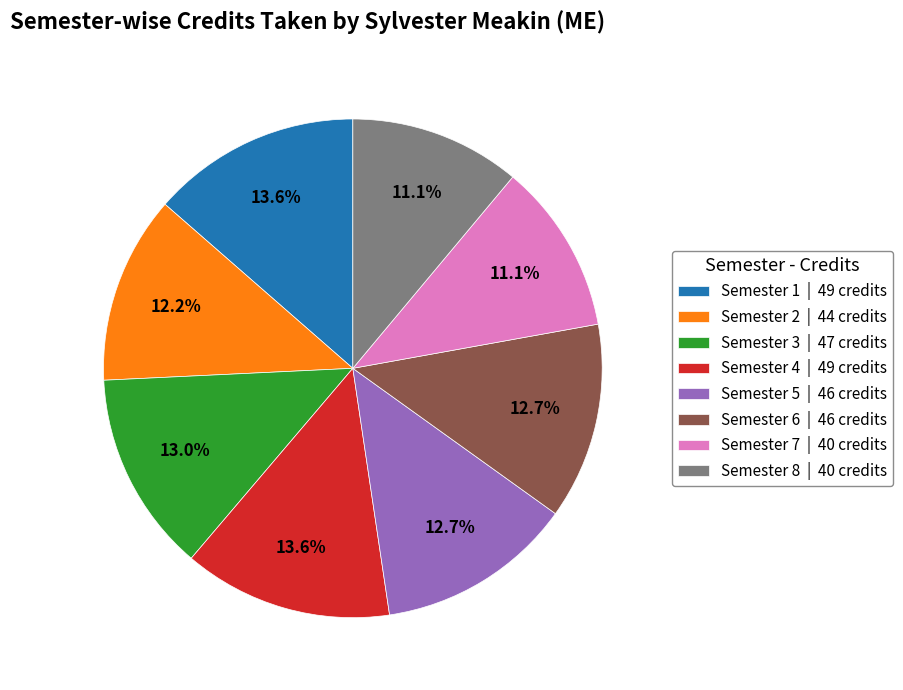

Is the sum of Semester 2 and Semester 1 greater than half?

No